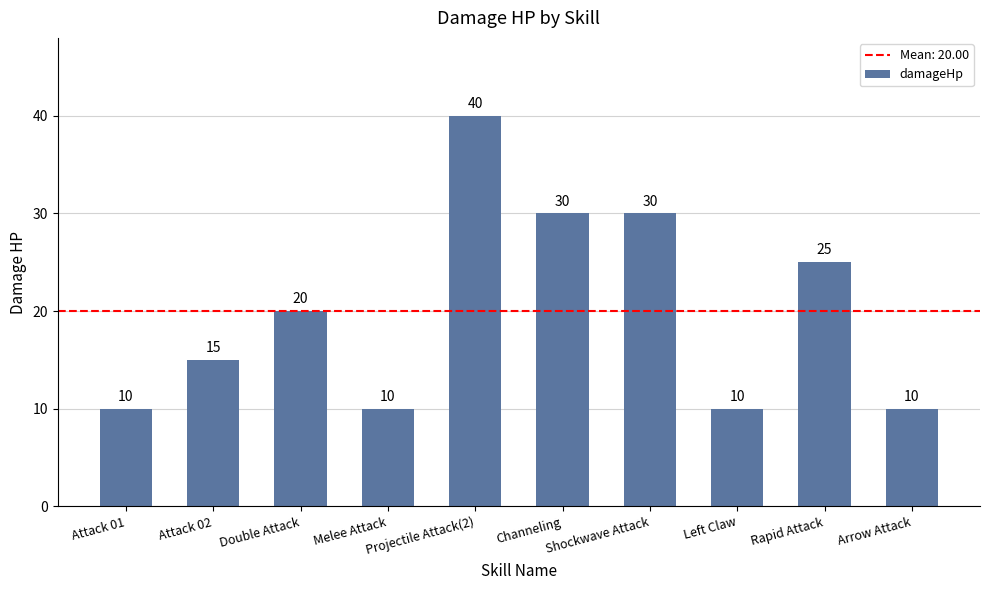

What is the change in value from Double Attack to Rapid Attack?

+5